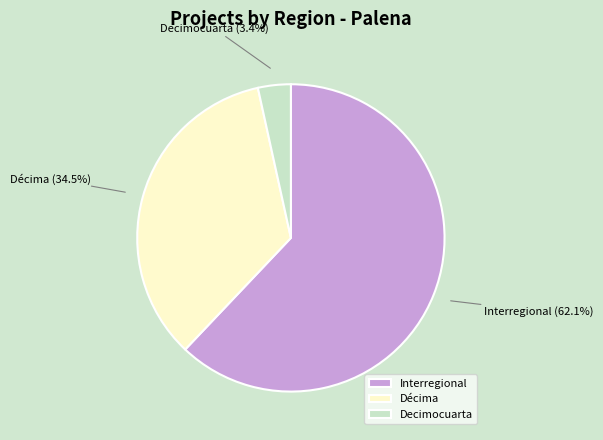

How many segments does this pie chart have?

3